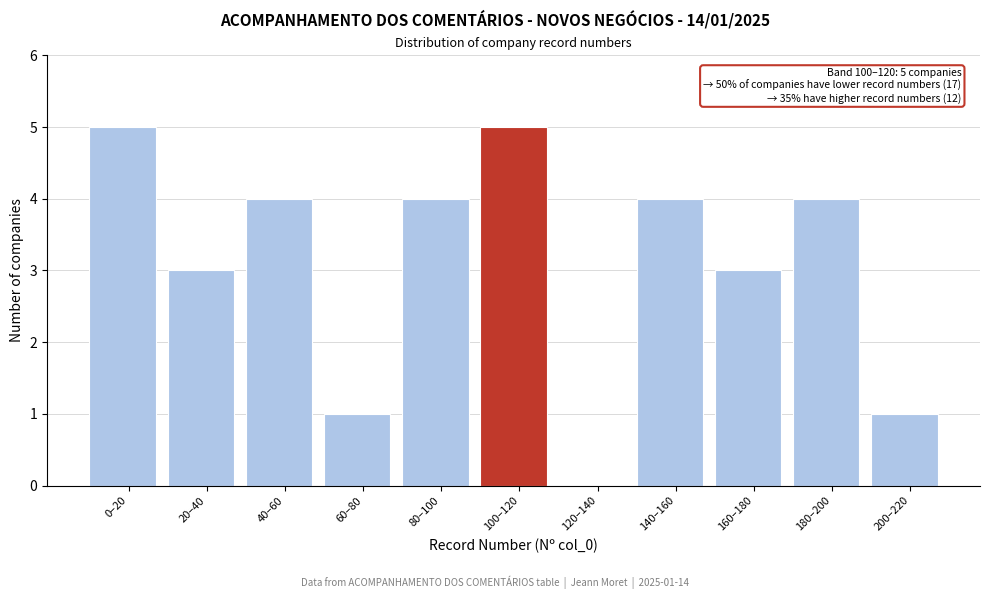

Reading left to right, what are all the values shown in this chart?

0–20=5	20–40=3	40–60=4	60–80=1	80–100=4	100–120=5	120–140=0	140–160=4	160–180=3	180–200=4	200–220=1